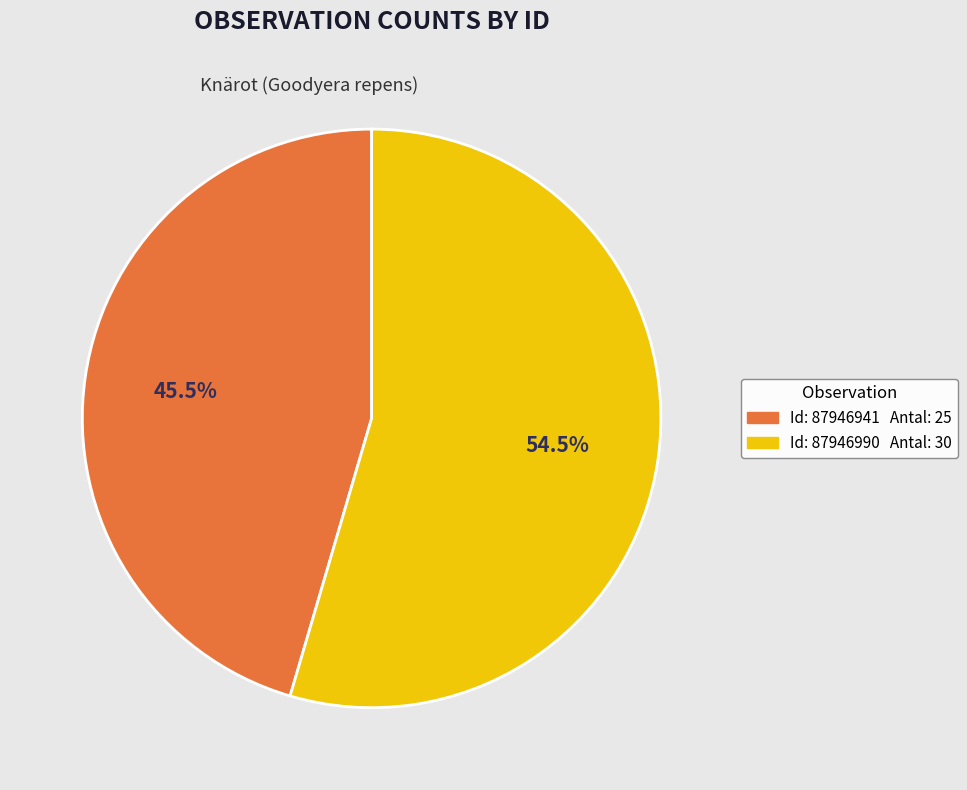

Does any single category account for the majority?

Yes